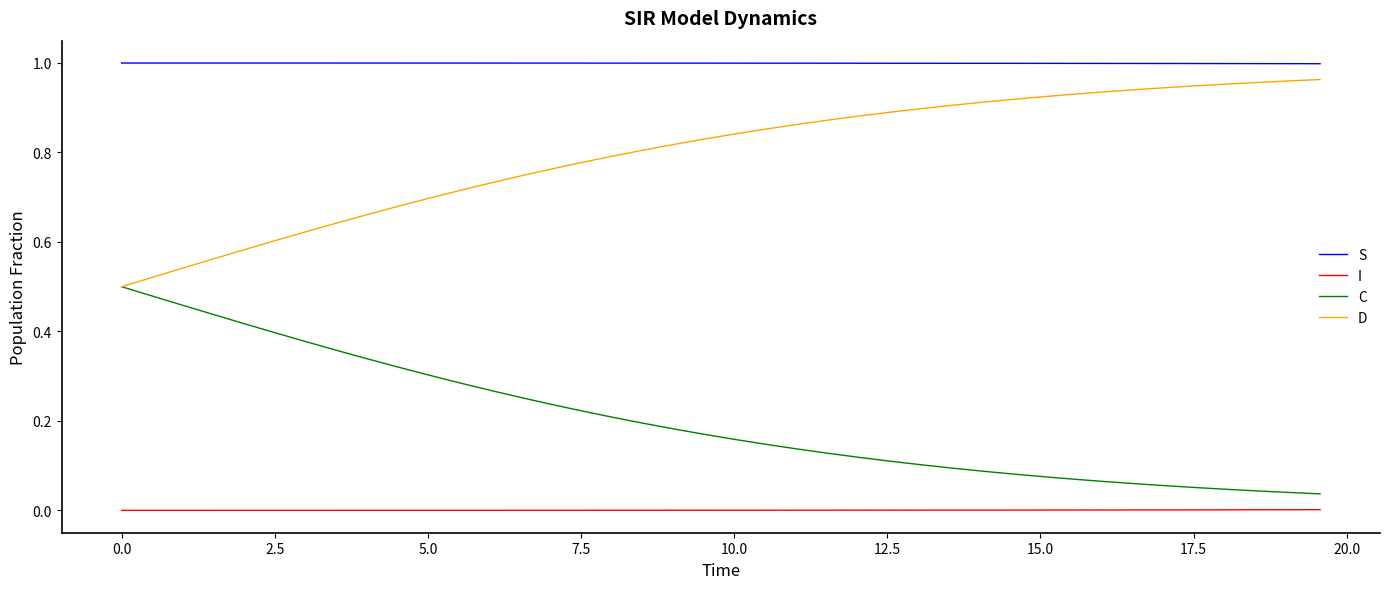

How many categories are shown in the chart?

40